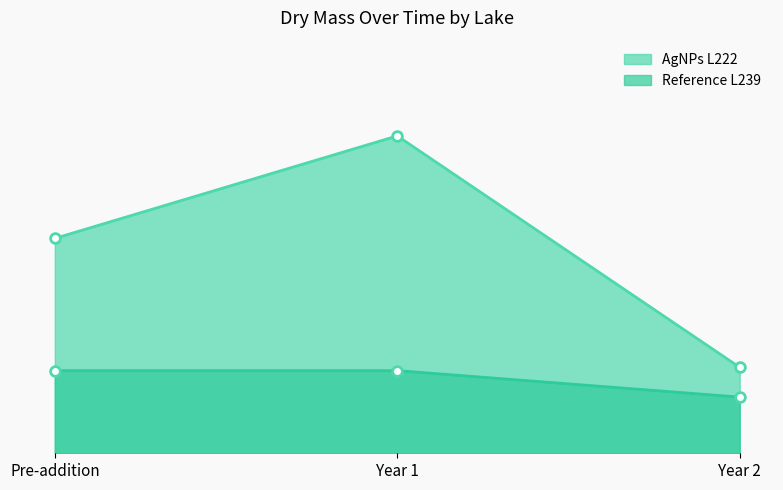

Where is Reference L239 nearest to the value 0?

Year 2